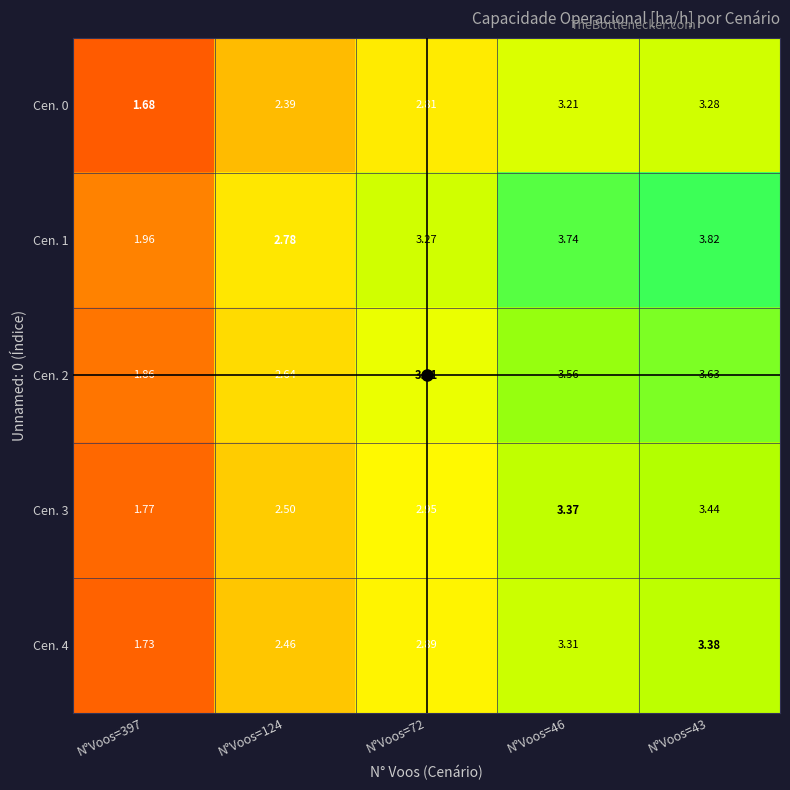

Which series changed the most between N°Voos=397 and N°Voos=46?

Cen. 1